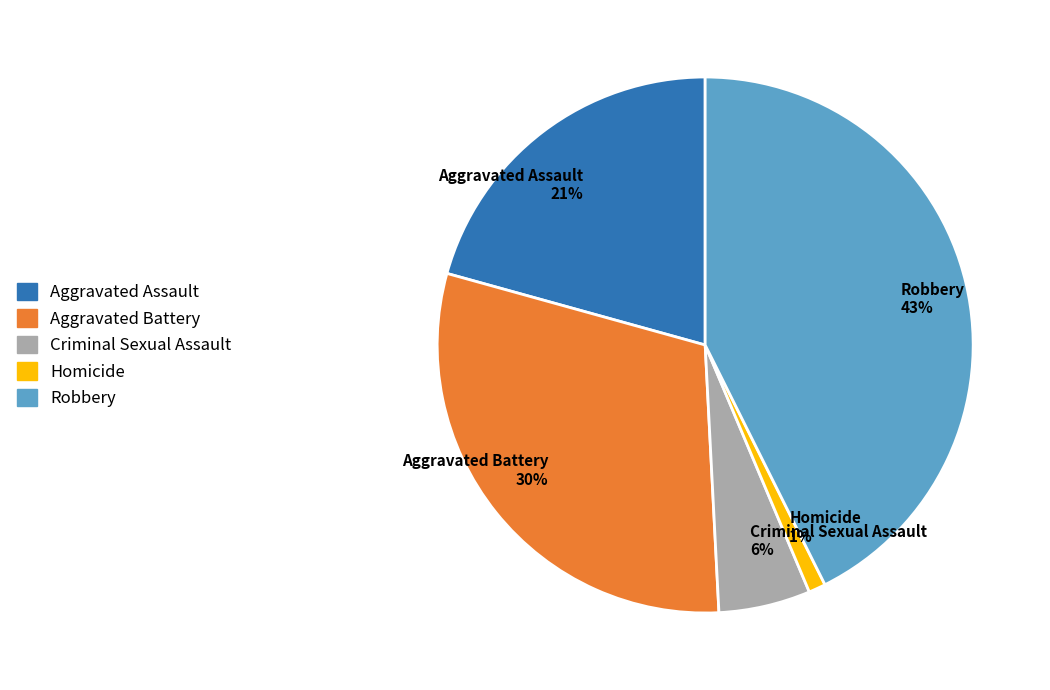

Combined, do Aggravated Battery 30% and Aggravated Assault 21% account for over 50%?

Yes